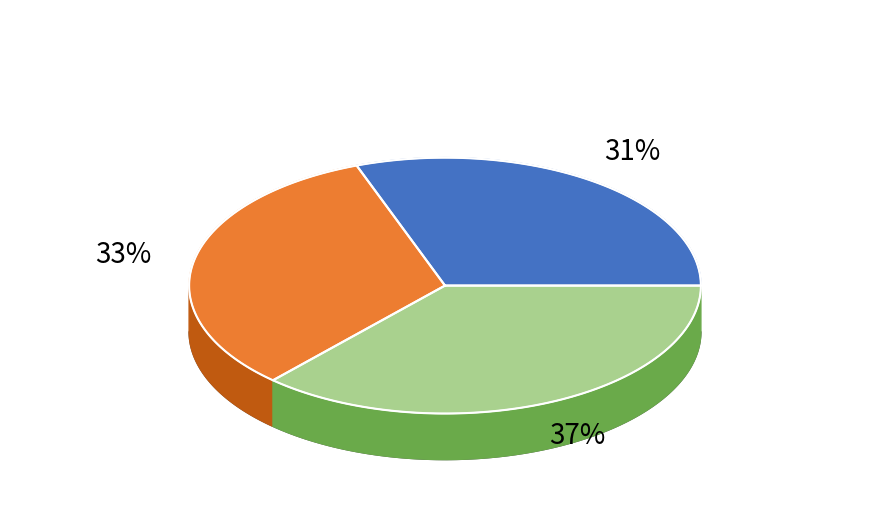

How many segments does this pie chart have?

3